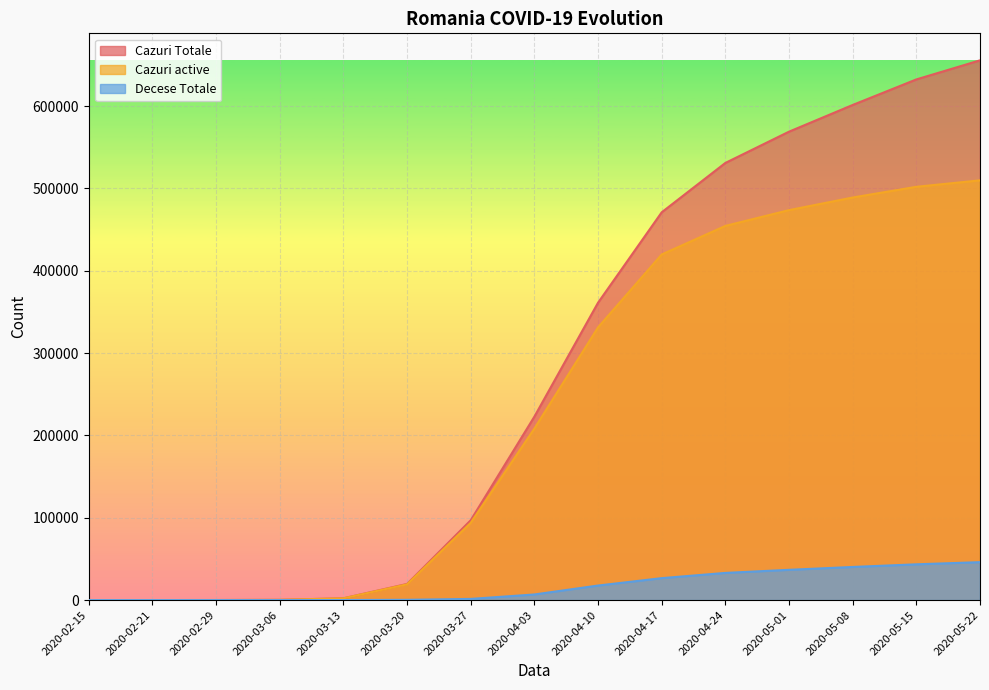

What is the total value across all series at 2020-04-24?

1018545